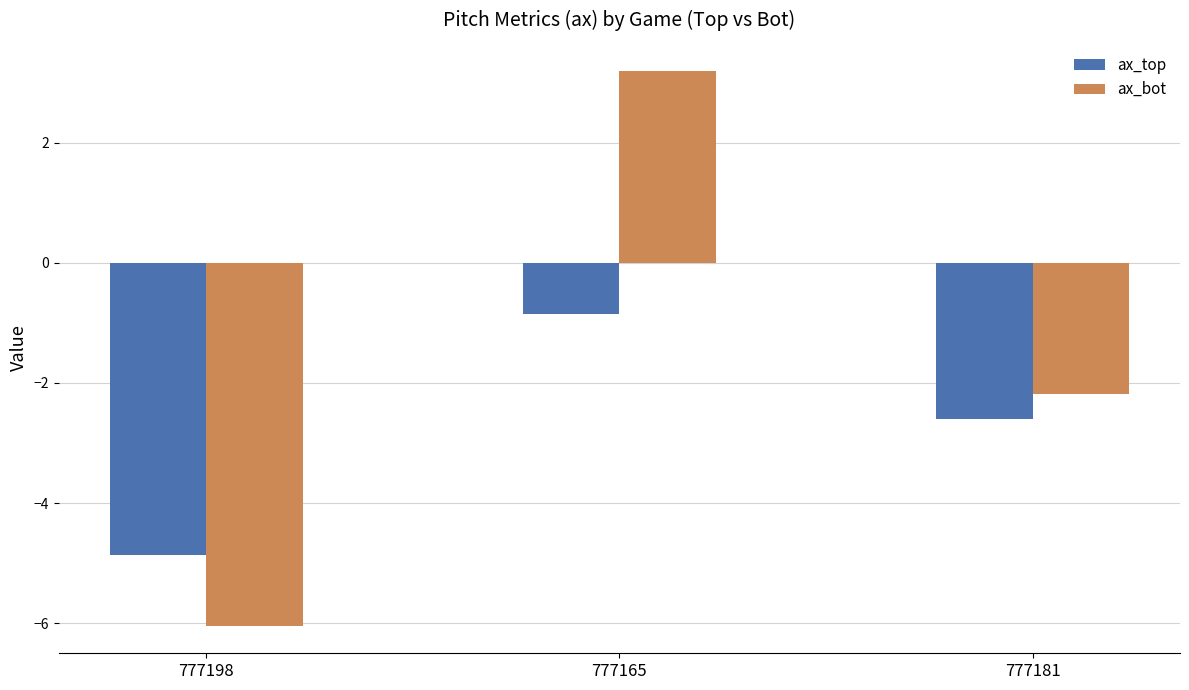

Is the value of ax_top at 777165 greater than the value of ax_bot at 777198?

Yes